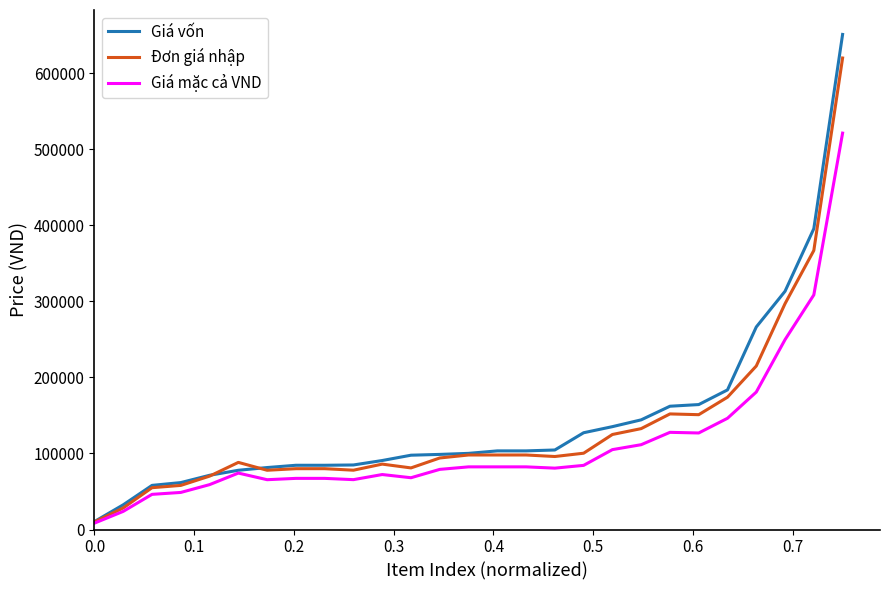

Which series has the widest spread of values?

Giá vốn